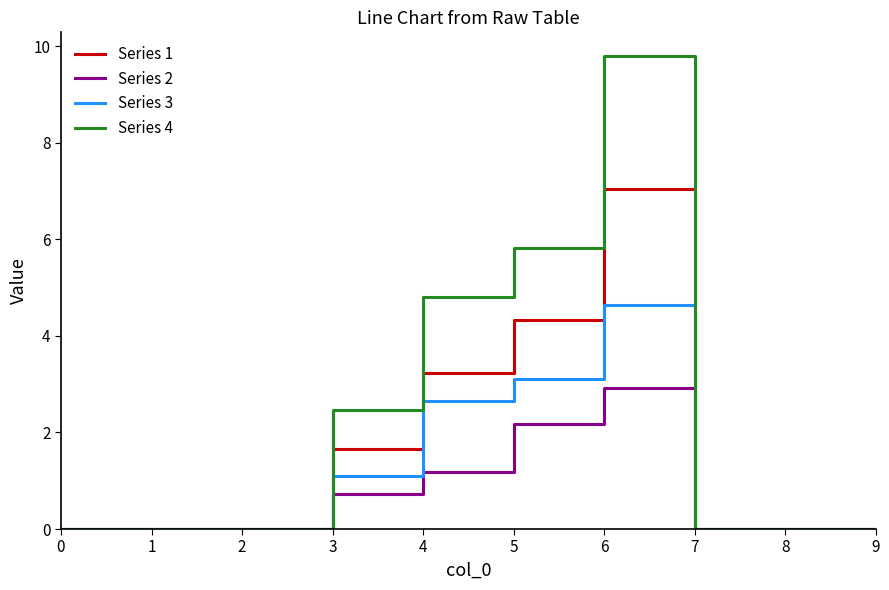

What is the total value across all series at 4?

11.9